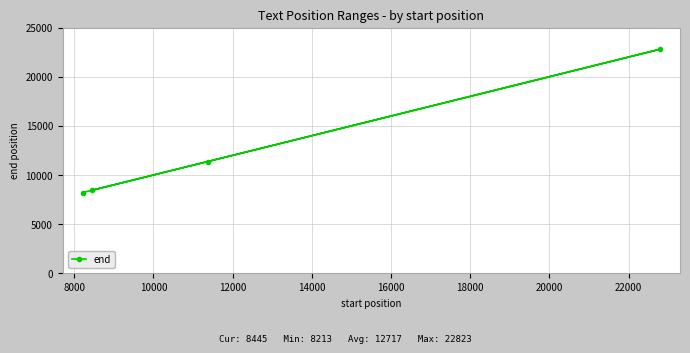

What is the minimum value shown in the chart?

8213